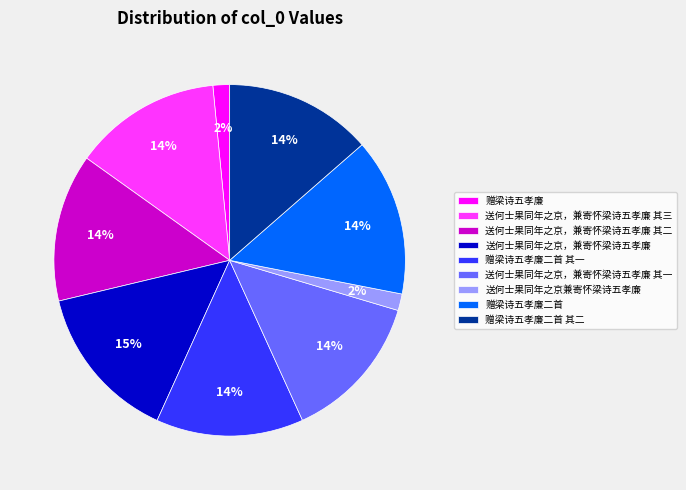

Combined, do 送何士果同年之京兼寄怀梁诗五孝廉 and 赠梁诗五孝廉 account for over 50%?

No